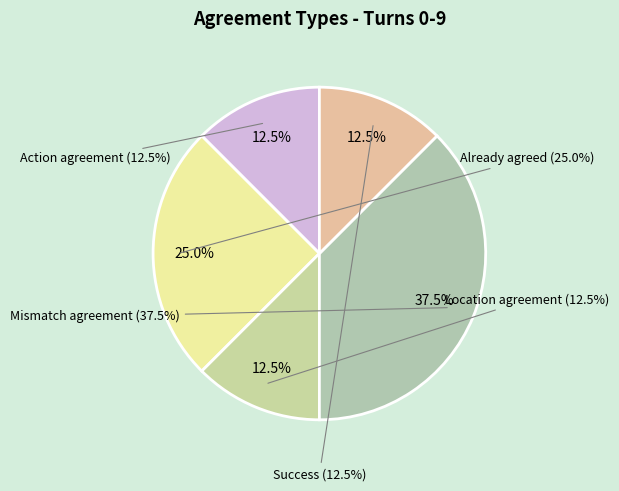

What percentage is the Already agreed slice, to the nearest percent?

25%